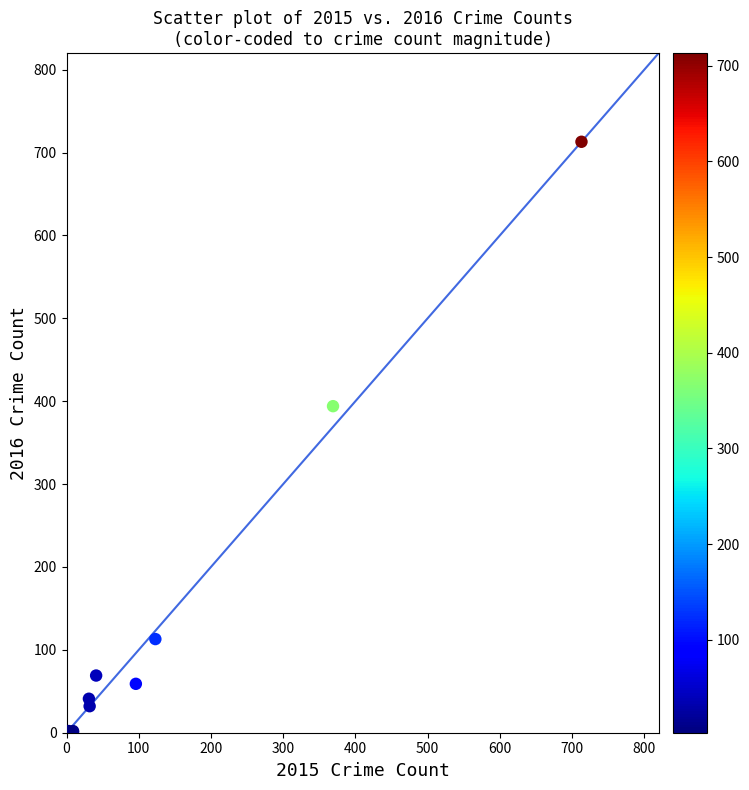

What Y value in the scatter plot is closest to 357?

394